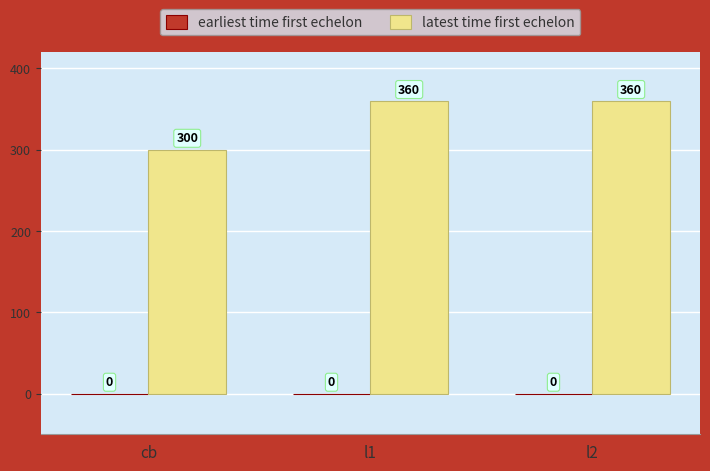

Reading left to right, what are all the values shown in this chart?

cb=300	l1=360	l2=360